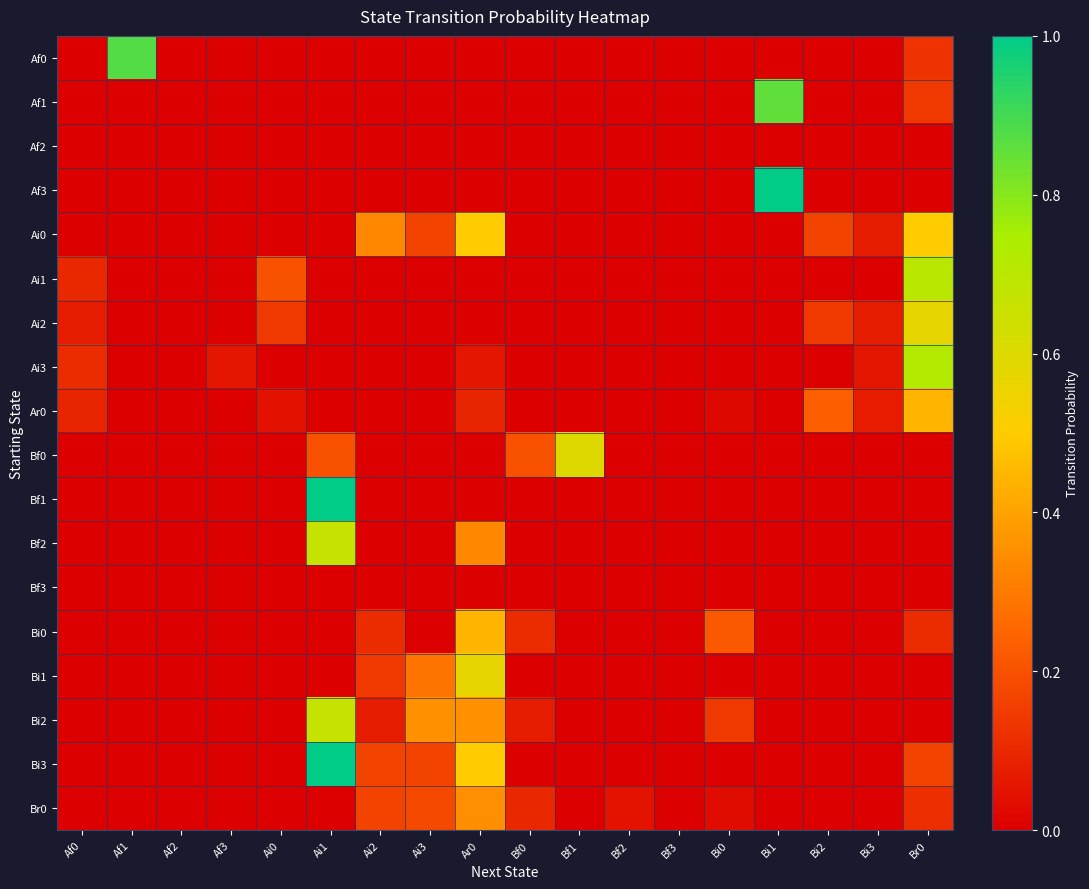

Reading left to right, list all the values displayed in this chart.

Af0: Af0=0.0	Af1=0.9	Af2=0.0	Af3=0.0	Ai0=0.0	Ai1=0.0	Ai2=0.0	Ai3=0.0	Ar0=0.0	Bf0=0.0	Bf1=0.0	Bf2=0.0	Bf3=0.0	Bi0=0.0	Bi1=0.0	Bi2=0.0	Bi3=0.0	Br0=0.1
Af1: Af0=0.0	Af1=0.0	Af2=0.0	Af3=0.0	Ai0=0.0	Ai1=0.0	Ai2=0.0	Ai3=0.0	Ar0=0.0	Bf0=0.0	Bf1=0.0	Bf2=0.0	Bf3=0.0	Bi0=0.0	Bi1=0.9	Bi2=0.0	Bi3=0.0	Br0=0.1
Af2: Af0=0.0	Af1=0.0	Af2=0.0	Af3=0.0	Ai0=0.0	Ai1=0.0	Ai2=0.0	Ai3=0.0	Ar0=0.0	Bf0=0.0	Bf1=0.0	Bf2=0.0	Bf3=0.0	Bi0=0.0	Bi1=0.0	Bi2=0.0	Bi3=0.0	Br0=0.0
Af3: Af0=0.0	Af1=0.0	Af2=0.0	Af3=0.0	Ai0=0.0	Ai1=0.0	Ai2=0.0	Ai3=0.0	Ar0=0.0	Bf0=0.0	Bf1=0.0	Bf2=0.0	Bf3=0.0	Bi0=0.0	Bi1=1.0	Bi2=0.0	Bi3=0.0	Br0=0.0
Ai0: Af0=0.0	Af1=0.0	Af2=0.0	Af3=0.0	Ai0=0.0	Ai1=0.0	Ai2=0.3	Ai3=0.2	Ar0=0.5	Bf0=0.0	Bf1=0.0	Bf2=0.0	Bf3=0.0	Bi0=0.0	Bi1=0.0	Bi2=0.2	Bi3=0.1	Br0=0.5
Ai1: Af0=0.1	Af1=0.0	Af2=0.0	Af3=0.0	Ai0=0.2	Ai1=0.0	Ai2=0.0	Ai3=0.0	Ar0=0.0	Bf0=0.0	Bf1=0.0	Bf2=0.0	Bf3=0.0	Bi0=0.0	Bi1=0.0	Bi2=0.0	Bi3=0.0	Br0=0.7
Ai2: Af0=0.1	Af1=0.0	Af2=0.0	Af3=0.0	Ai0=0.1	Ai1=0.0	Ai2=0.0	Ai3=0.0	Ar0=0.0	Bf0=0.0	Bf1=0.0	Bf2=0.0	Bf3=0.0	Bi0=0.0	Bi1=0.0	Bi2=0.1	Bi3=0.1	Br0=0.6
Ai3: Af0=0.1	Af1=0.0	Af2=0.0	Af3=0.1	Ai0=0.0	Ai1=0.0	Ai2=0.0	Ai3=0.0	Ar0=0.1	Bf0=0.0	Bf1=0.0	Bf2=0.0	Bf3=0.0	Bi0=0.0	Bi1=0.0	Bi2=0.0	Bi3=0.1	Br0=0.7
Ar0: Af0=0.1	Af1=0.0	Af2=0.0	Af3=0.0	Ai0=0.0	Ai1=0.0	Ai2=0.0	Ai3=0.0	Ar0=0.1	Bf0=0.0	Bf1=0.0	Bf2=0.0	Bf3=0.0	Bi0=0.0	Bi1=0.0	Bi2=0.2	Bi3=0.1	Br0=0.4
Bf0: Af0=0.0	Af1=0.0	Af2=0.0	Af3=0.0	Ai0=0.0	Ai1=0.2	Ai2=0.0	Ai3=0.0	Ar0=0.0	Bf0=0.2	Bf1=0.6	Bf2=0.0	Bf3=0.0	Bi0=0.0	Bi1=0.0	Bi2=0.0	Bi3=0.0	Br0=0.0
Bf1: Af0=0.0	Af1=0.0	Af2=0.0	Af3=0.0	Ai0=0.0	Ai1=1.0	Ai2=0.0	Ai3=0.0	Ar0=0.0	Bf0=0.0	Bf1=0.0	Bf2=0.0	Bf3=0.0	Bi0=0.0	Bi1=0.0	Bi2=0.0	Bi3=0.0	Br0=0.0
Bf2: Af0=0.0	Af1=0.0	Af2=0.0	Af3=0.0	Ai0=0.0	Ai1=0.7	Ai2=0.0	Ai3=0.0	Ar0=0.3	Bf0=0.0	Bf1=0.0	Bf2=0.0	Bf3=0.0	Bi0=0.0	Bi1=0.0	Bi2=0.0	Bi3=0.0	Br0=0.0
Bf3: Af0=0.0	Af1=0.0	Af2=0.0	Af3=0.0	Ai0=0.0	Ai1=0.0	Ai2=0.0	Ai3=0.0	Ar0=0.0	Bf0=0.0	Bf1=0.0	Bf2=0.0	Bf3=0.0	Bi0=0.0	Bi1=0.0	Bi2=0.0	Bi3=0.0	Br0=0.0
Bi0: Af0=0.0	Af1=0.0	Af2=0.0	Af3=0.0	Ai0=0.0	Ai1=0.0	Ai2=0.1	Ai3=0.0	Ar0=0.4	Bf0=0.1	Bf1=0.0	Bf2=0.0	Bf3=0.0	Bi0=0.2	Bi1=0.0	Bi2=0.0	Bi3=0.0	Br0=0.1
Bi1: Af0=0.0	Af1=0.0	Af2=0.0	Af3=0.0	Ai0=0.0	Ai1=0.0	Ai2=0.1	Ai3=0.3	Ar0=0.6	Bf0=0.0	Bf1=0.0	Bf2=0.0	Bf3=0.0	Bi0=0.0	Bi1=0.0	Bi2=0.0	Bi3=0.0	Br0=0.0
Bi2: Af0=0.0	Af1=0.0	Af2=0.0	Af3=0.0	Ai0=0.0	Ai1=0.7	Ai2=0.1	Ai3=0.4	Ar0=0.4	Bf0=0.1	Bf1=0.0	Bf2=0.0	Bf3=0.0	Bi0=0.1	Bi1=0.0	Bi2=0.0	Bi3=0.0	Br0=0.0
Bi3: Af0=0.0	Af1=0.0	Af2=0.0	Af3=0.0	Ai0=0.0	Ai1=1.0	Ai2=0.2	Ai3=0.2	Ar0=0.5	Bf0=0.0	Bf1=0.0	Bf2=0.0	Bf3=0.0	Bi0=0.0	Bi1=0.0	Bi2=0.0	Bi3=0.0	Br0=0.2
Br0: Af0=0.0	Af1=0.0	Af2=0.0	Af3=0.0	Ai0=0.0	Ai1=0.0	Ai2=0.2	Ai3=0.2	Ar0=0.3	Bf0=0.1	Bf1=0.0	Bf2=0.1	Bf3=0.0	Bi0=0.0	Bi1=0.0	Bi2=0.0	Bi3=0.0	Br0=0.1